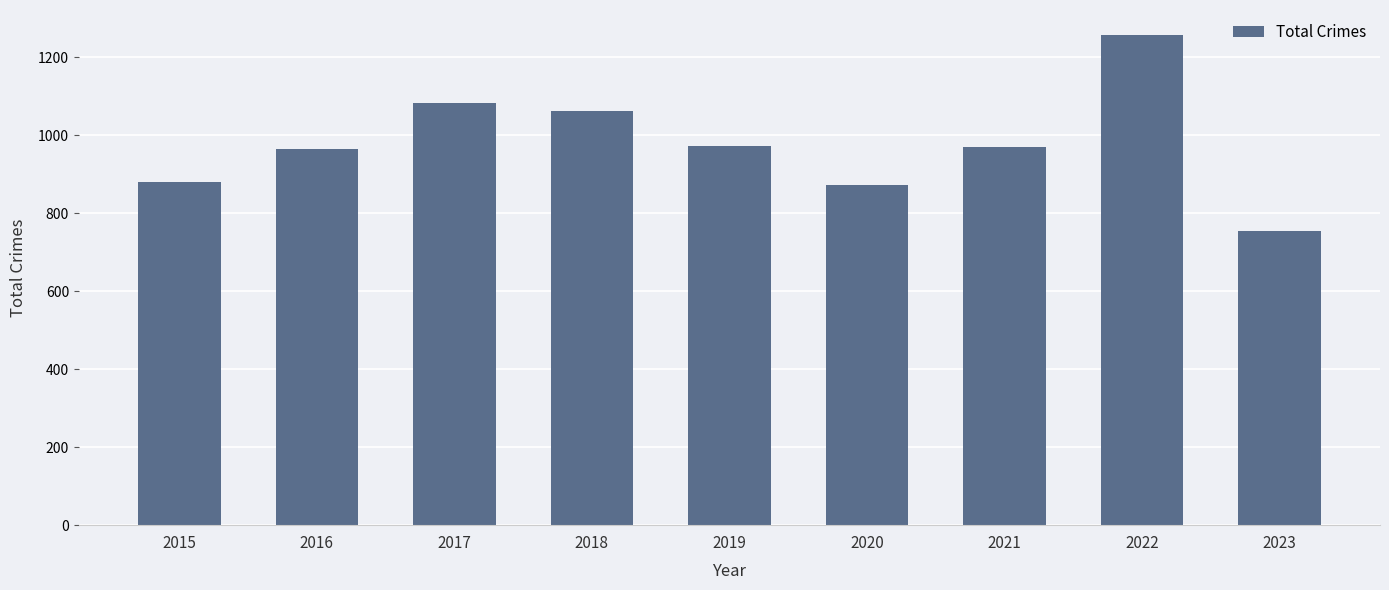

What is the smallest value displayed?

755